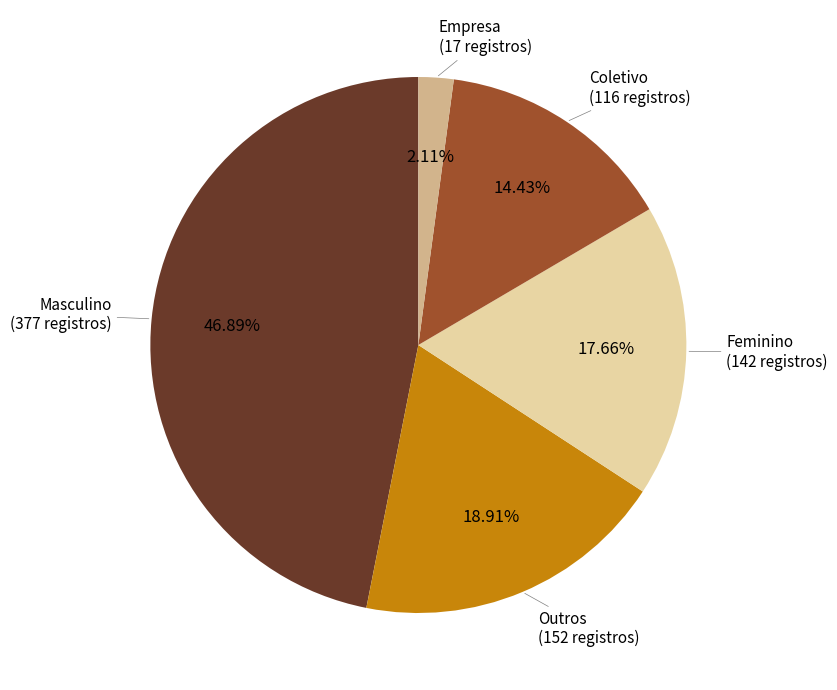

Does any single category account for the majority?

No